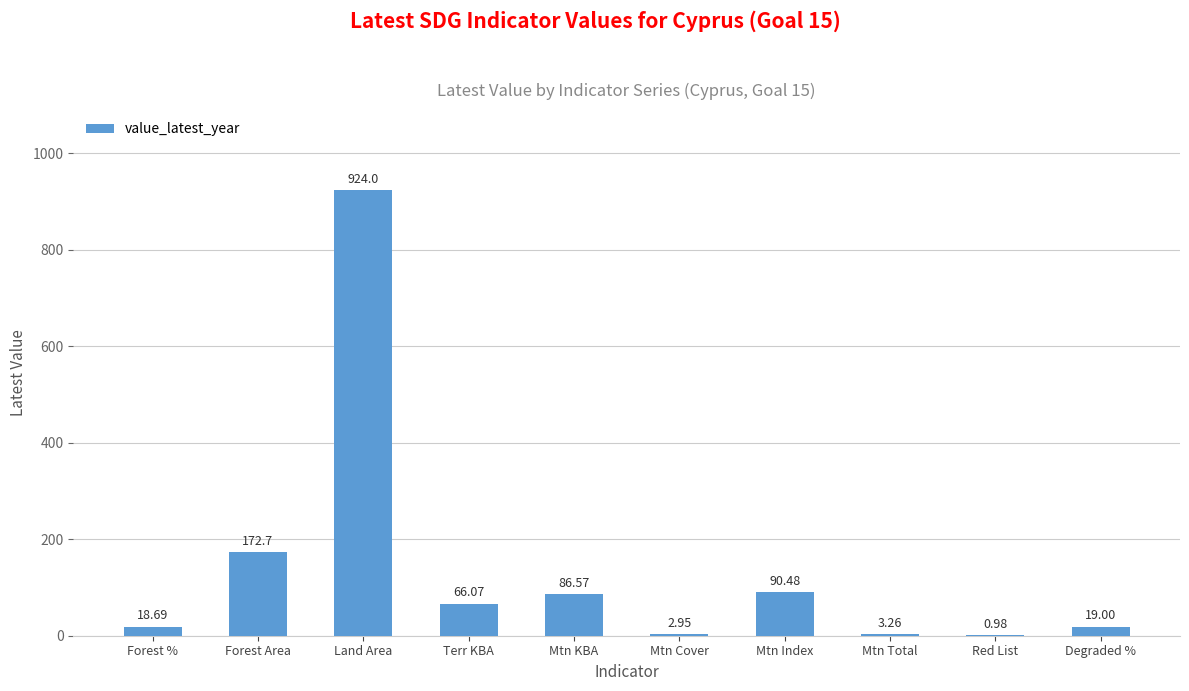

Where is the data nearest to the value 462?

Forest Area